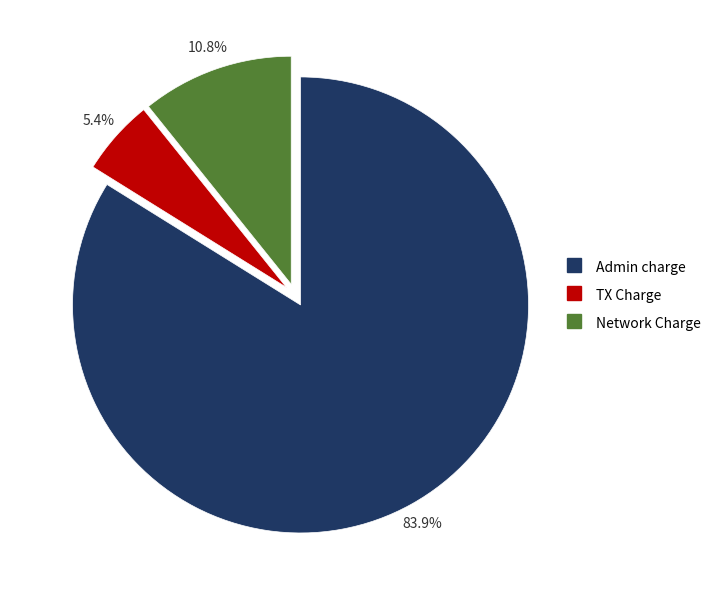

To the nearest percent, what portion does Admin charge represent?

84%